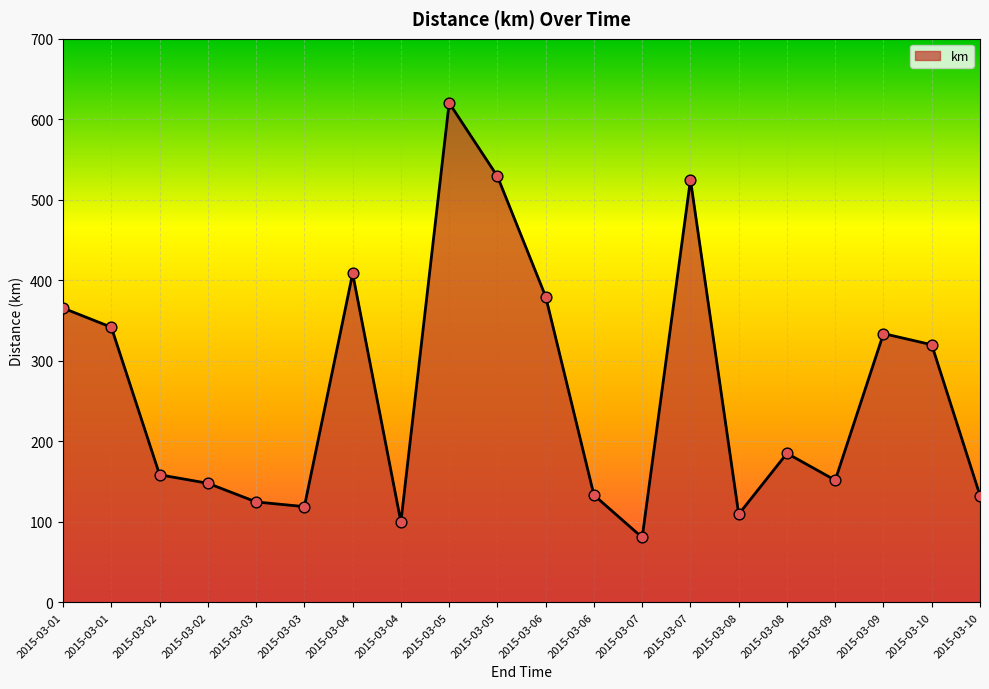

Between 2015-03-07 and 2015-03-09, which is larger?

2015-03-07